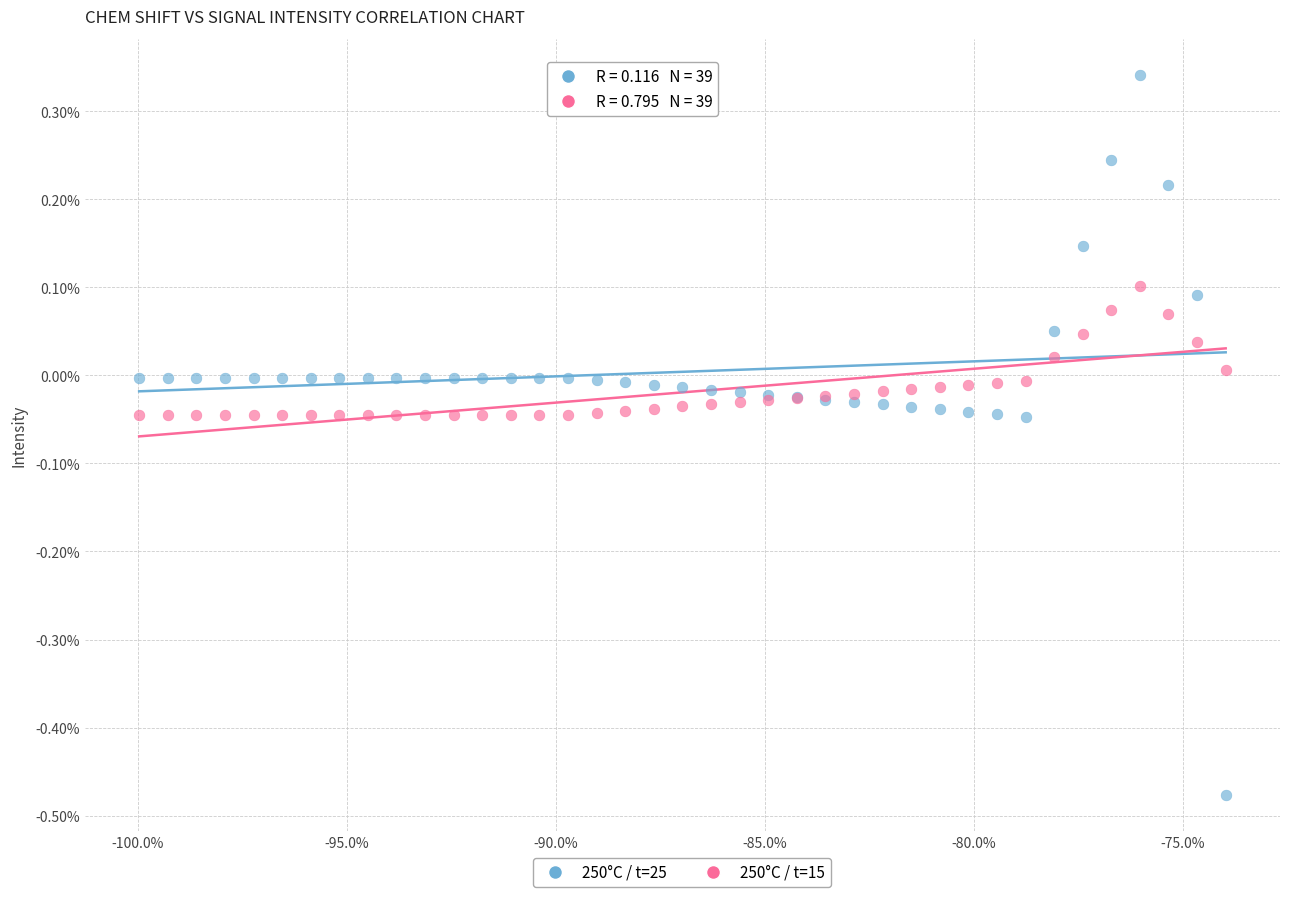

Which series has the widest spread of Y values?

250°C / t=25